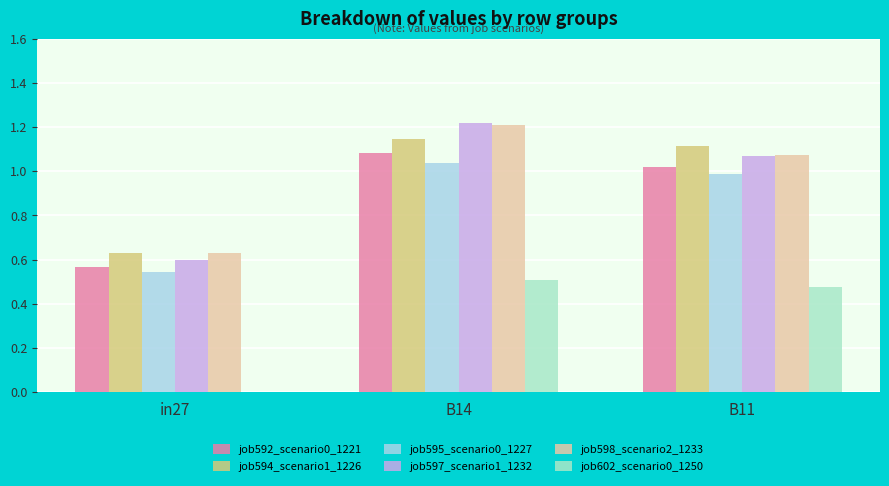

What is the value of the job598_scenario2_1233 bar at the 2nd from the left?

1.2